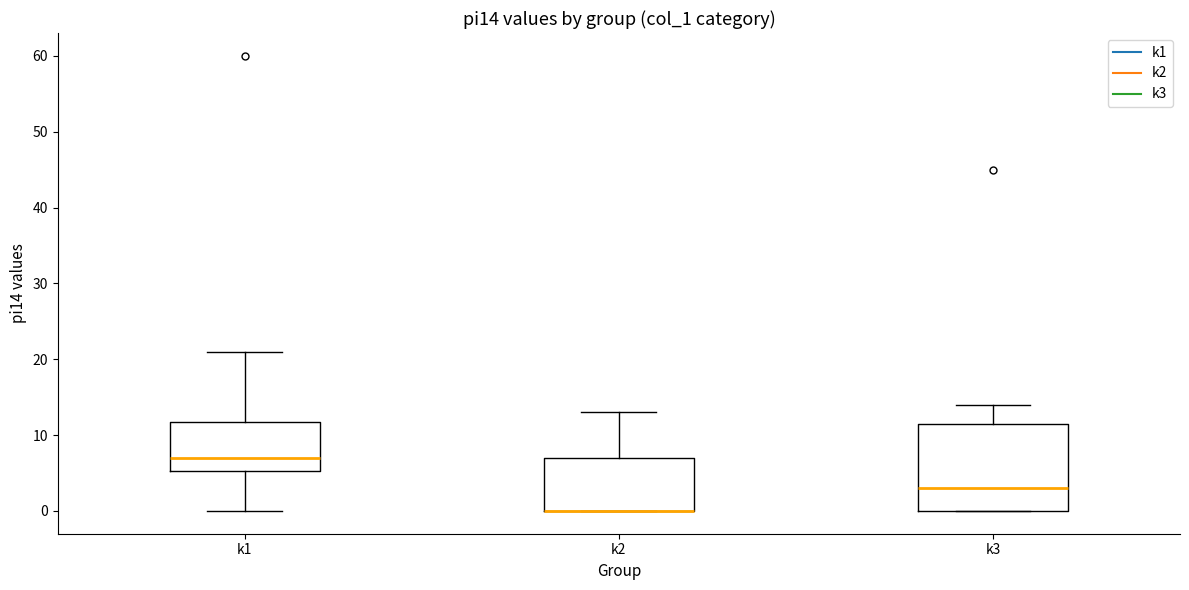

Reading left to right, read every box against the y-axis: the position of its median line, the range the box covers, and the ends of its whiskers. The values are not printed on the chart, so give them approximately, as read against the axis.

k1: median 7, box 5 to 12, whiskers 0 to 21
k2: median 0 (drawn on the box's lower edge), box 0 to 7, whiskers 0 to 13
k3: median 3, box 0 to 12, whiskers 0 to 14